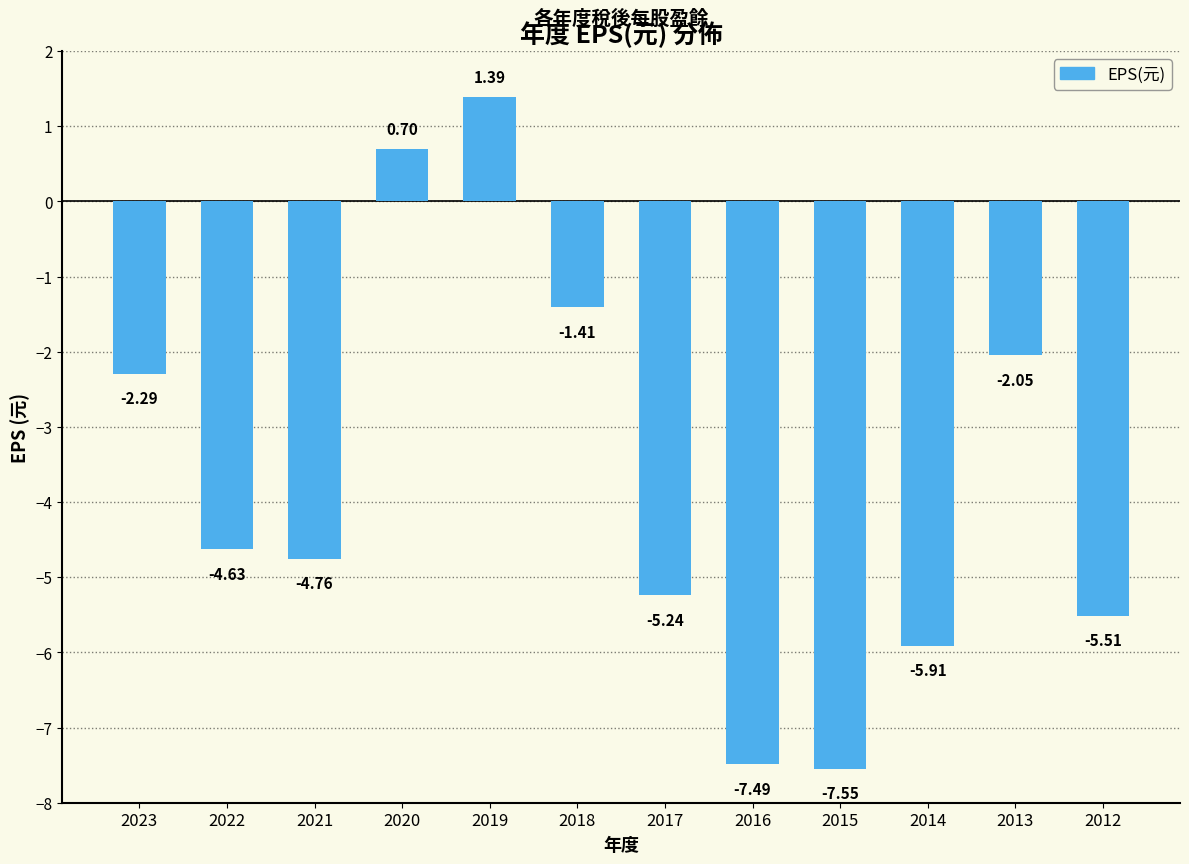

Between 2017 and 2020, which is larger?

2020